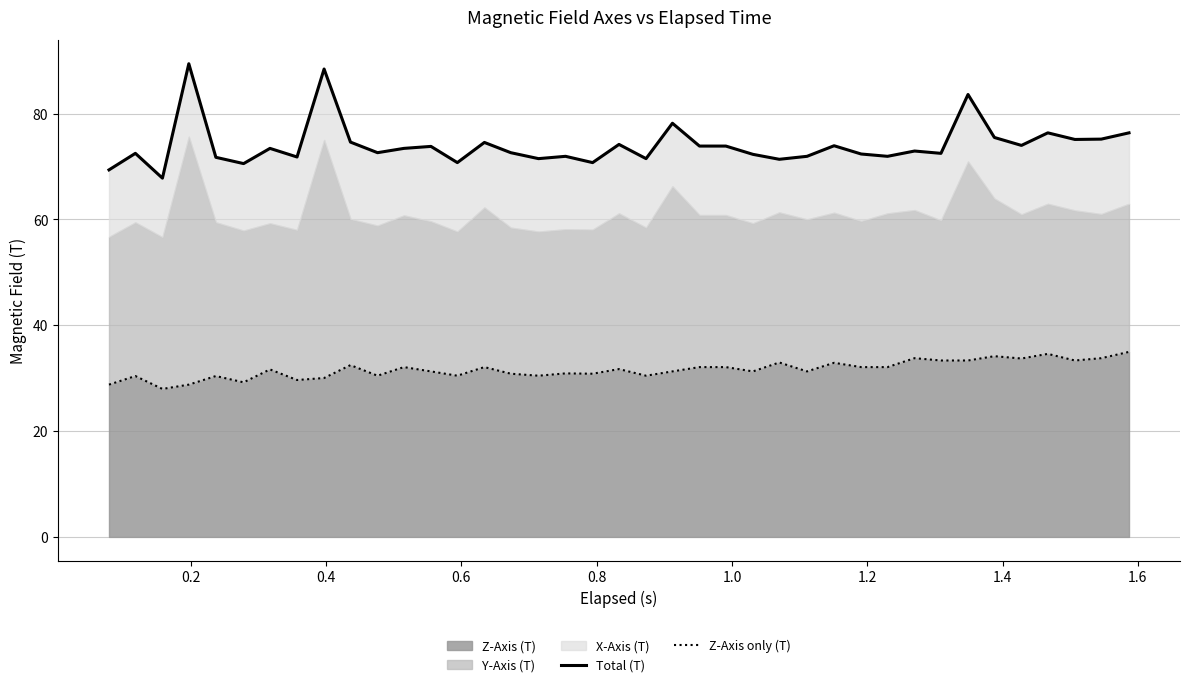

Reading left to right, what are all the values shown in this chart?

Total (T): 69.4	72.5	67.8	89.4	71.7	70.6	73.4	71.8	88.4	74.6	72.6	73.4	73.8	70.7	74.6	72.6	71.5	71.9	70.7	74.2	71.5	78.2	73.9	73.9	72.3	71.4	71.9	73.9	72.4	71.9	72.9	72.5	83.6	75.5	74.0	76.4	75.1	75.2	76.4
Z-Axis only (T): 28.8	30.4	28.0	28.8	30.4	29.2	31.7	29.7	30.0	32.5	30.5	32.1	31.3	30.5	32.1	30.8	30.5	30.9	30.8	31.7	30.5	31.3	32.1	32.1	31.3	33.0	31.3	32.9	32.1	32.1	33.8	33.3	33.3	34.2	33.7	34.6	33.3	33.8	35.0